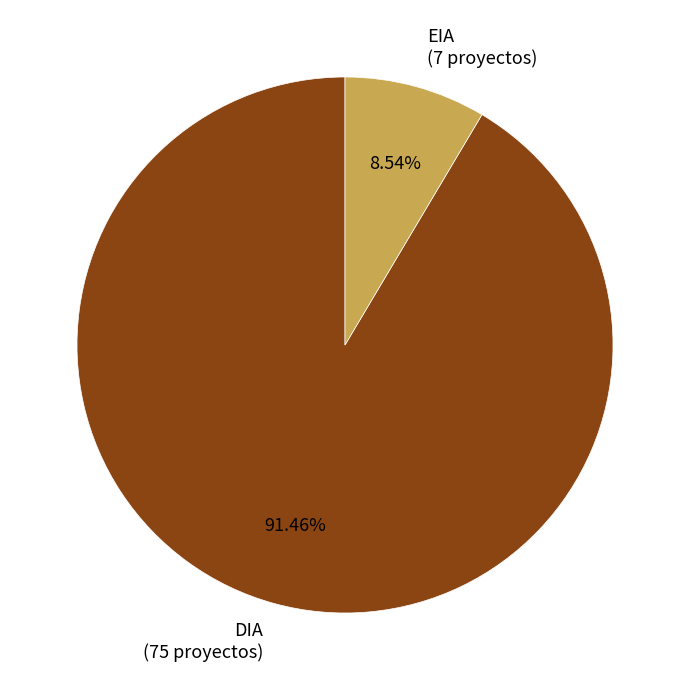

What is the smallest slice in the pie chart?

EIA